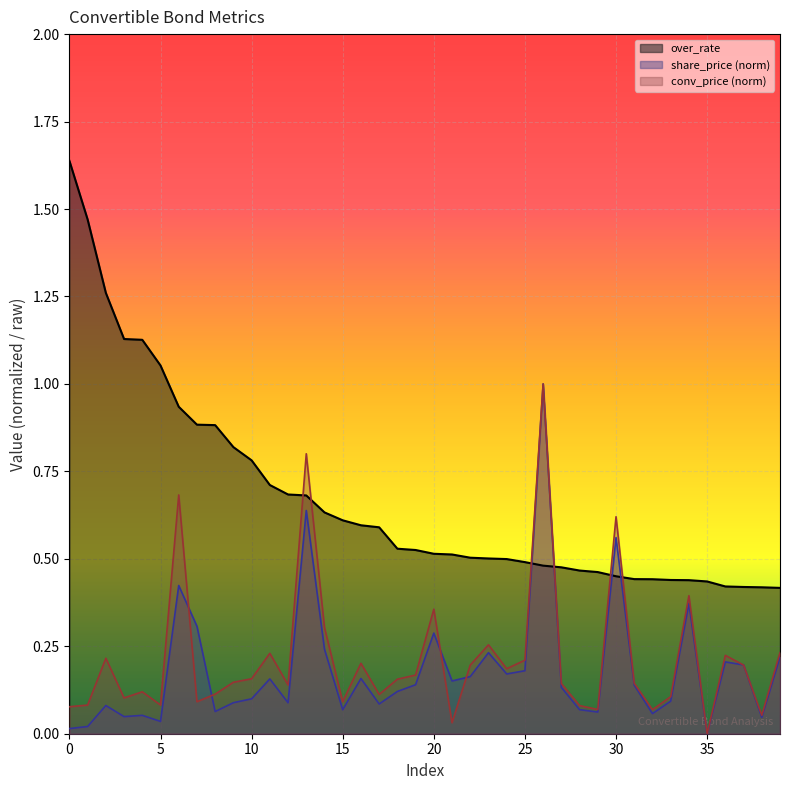

Which has a higher value, 15 or 26?

15